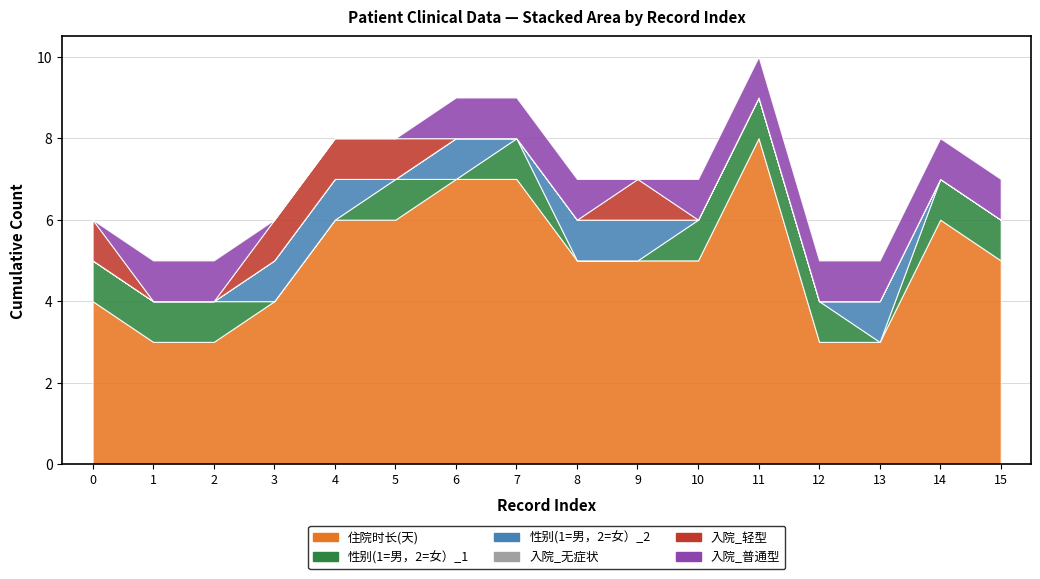

At which category does 入院_轻型 reach its first local peak?

9